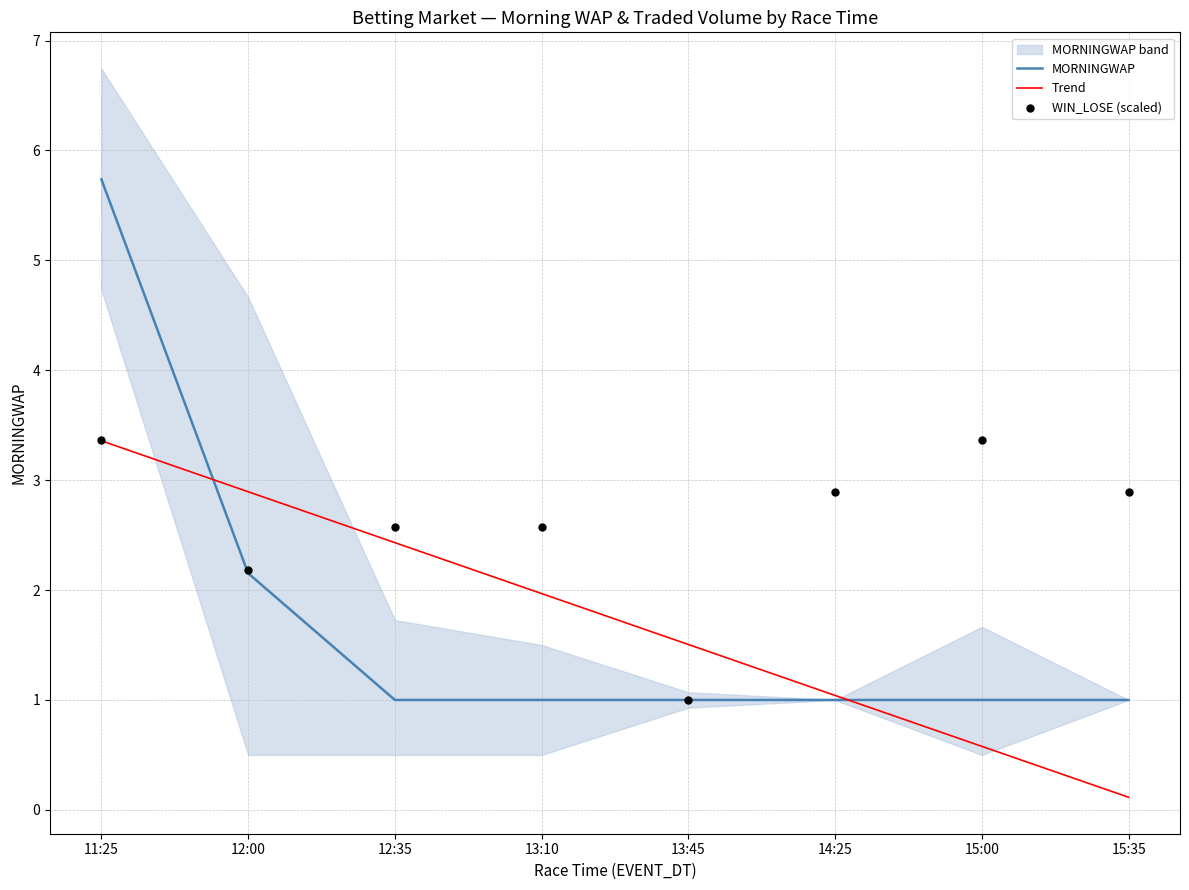

What are all the series names shown in the legend?

MORNINGWAP, Trend, WIN_LOSE (scaled)